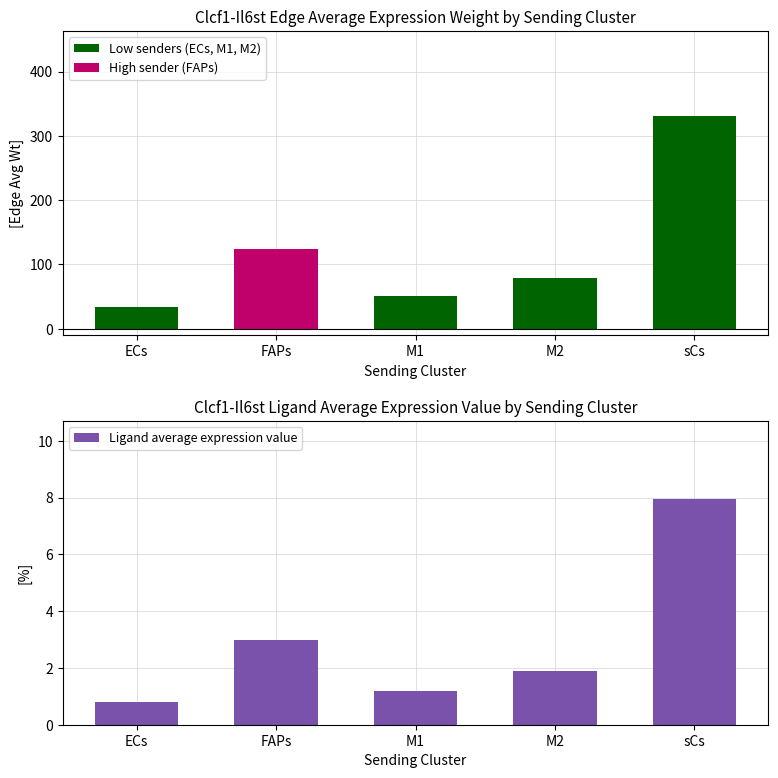

What is the difference between the Edge average expression weight values at M2 and M1?

28.8